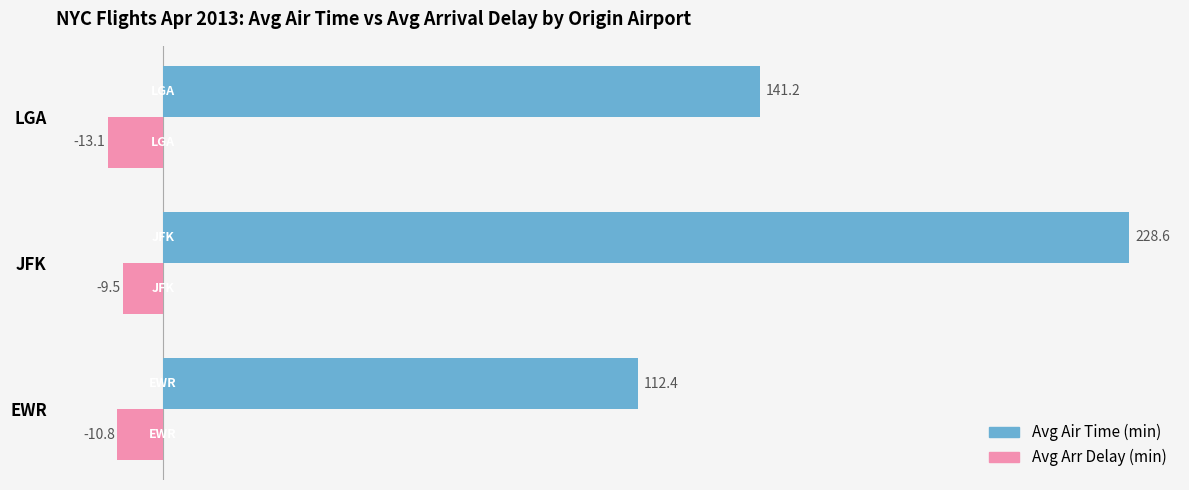

What are all the series names shown in the legend?

Avg Air Time (min), Avg Arr Delay (min)